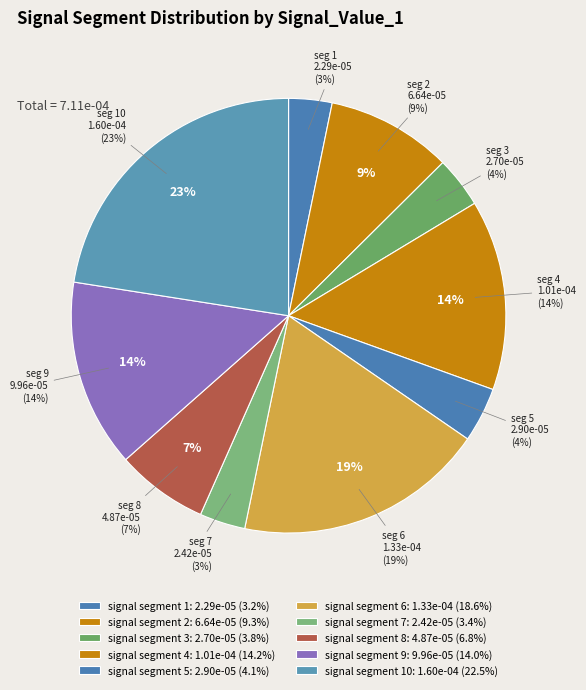

Is it true that signal segment 6 is 26% of the pie?

False